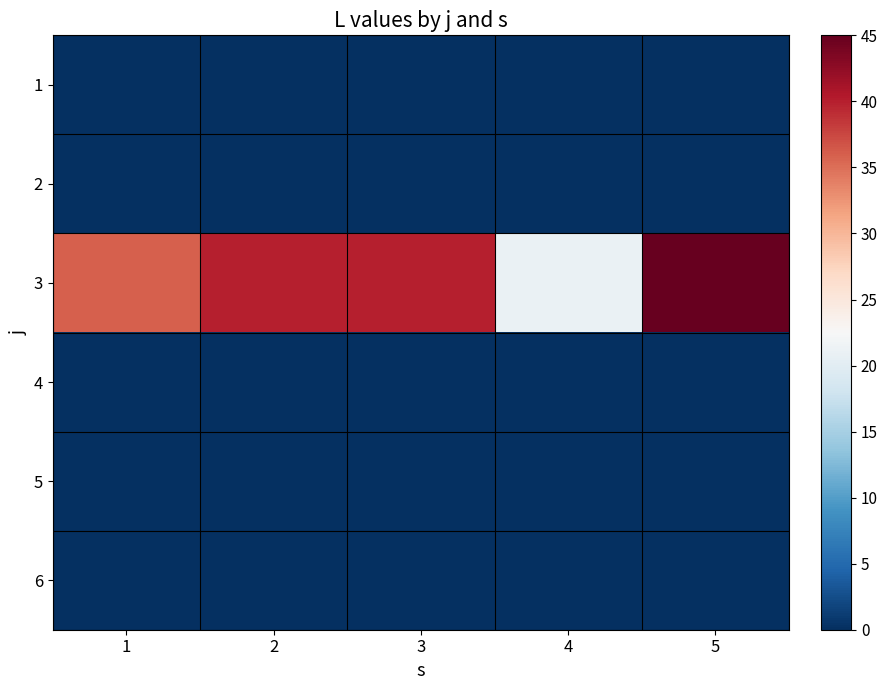

What is the spread (max minus min) of values at 5?

45